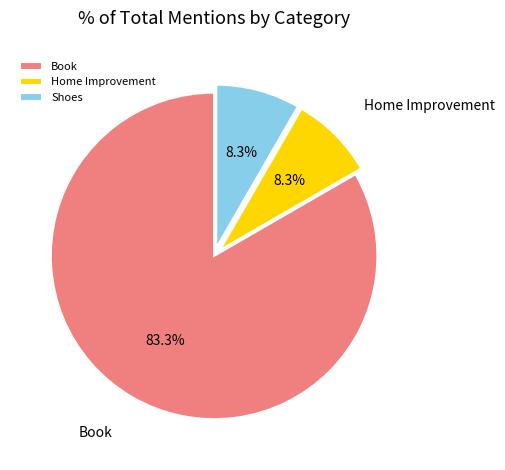

How many slices are in this pie chart?

3